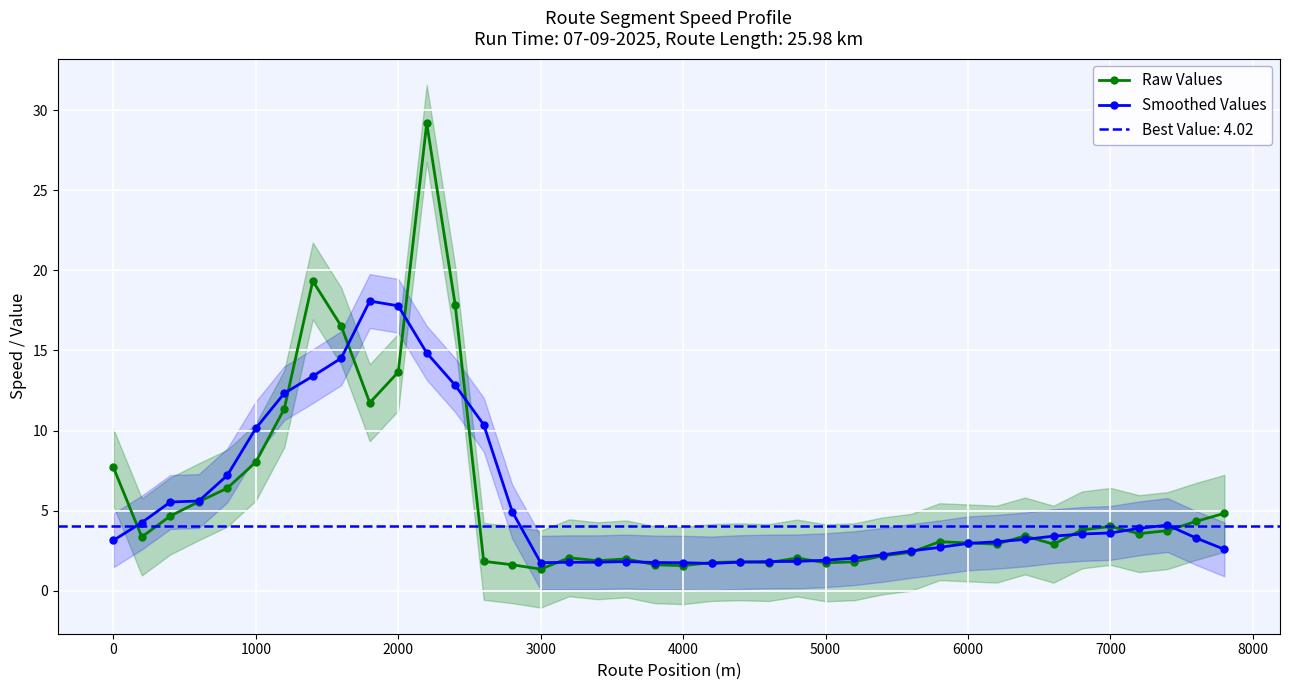

What is the minimum value for Raw Values?

1.4